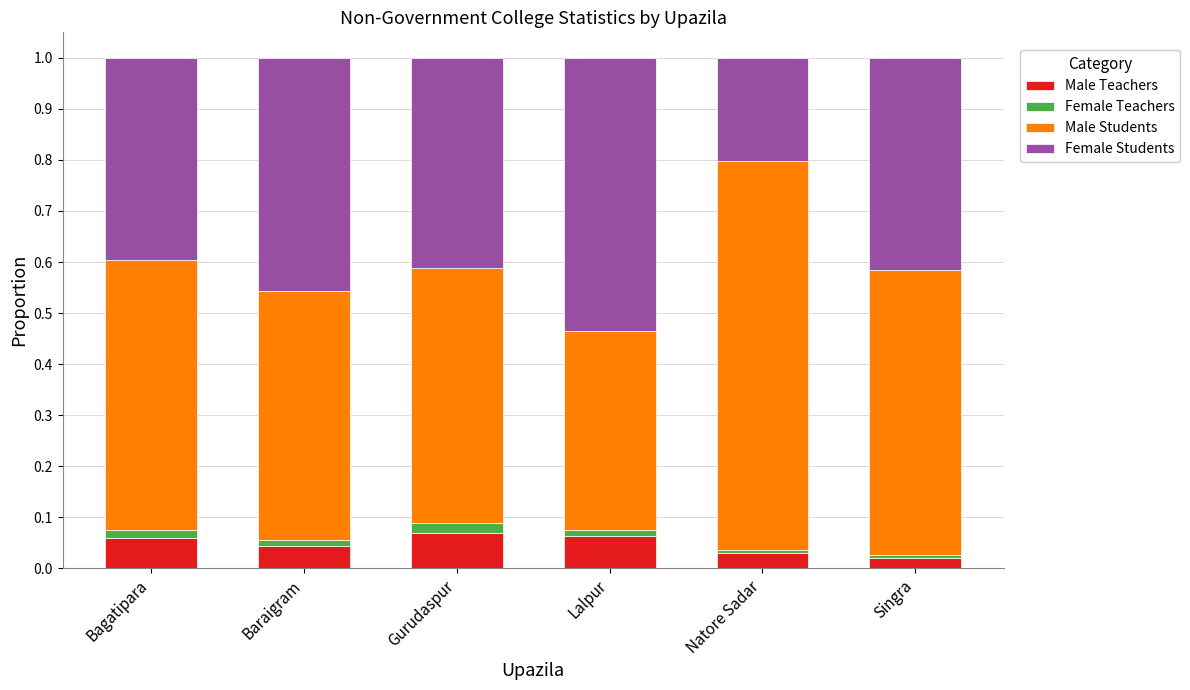

The Male Teachers series shows 0.0 at Singra. True or false?

False